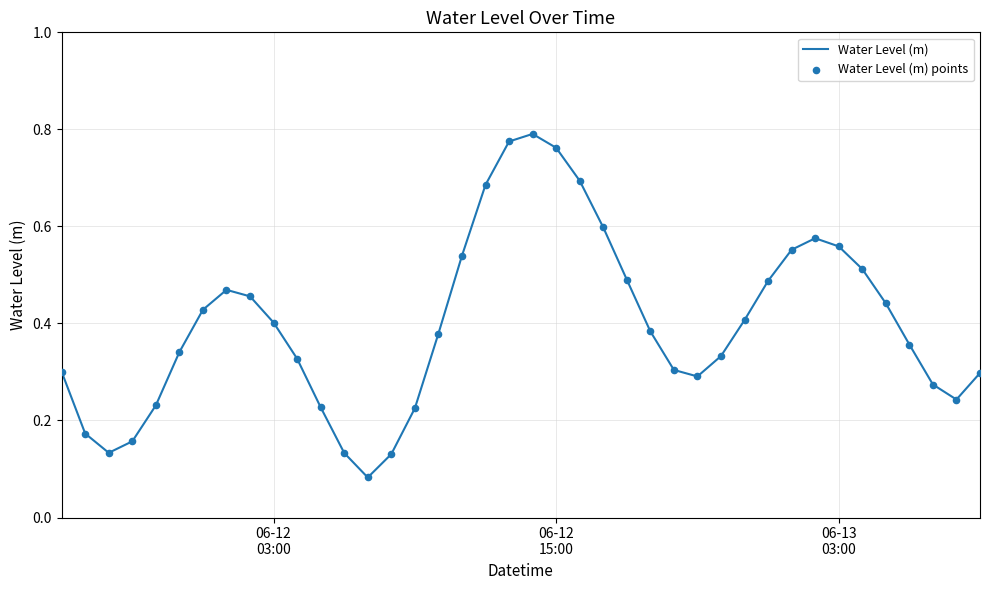

How many lines are shown in the chart?

1